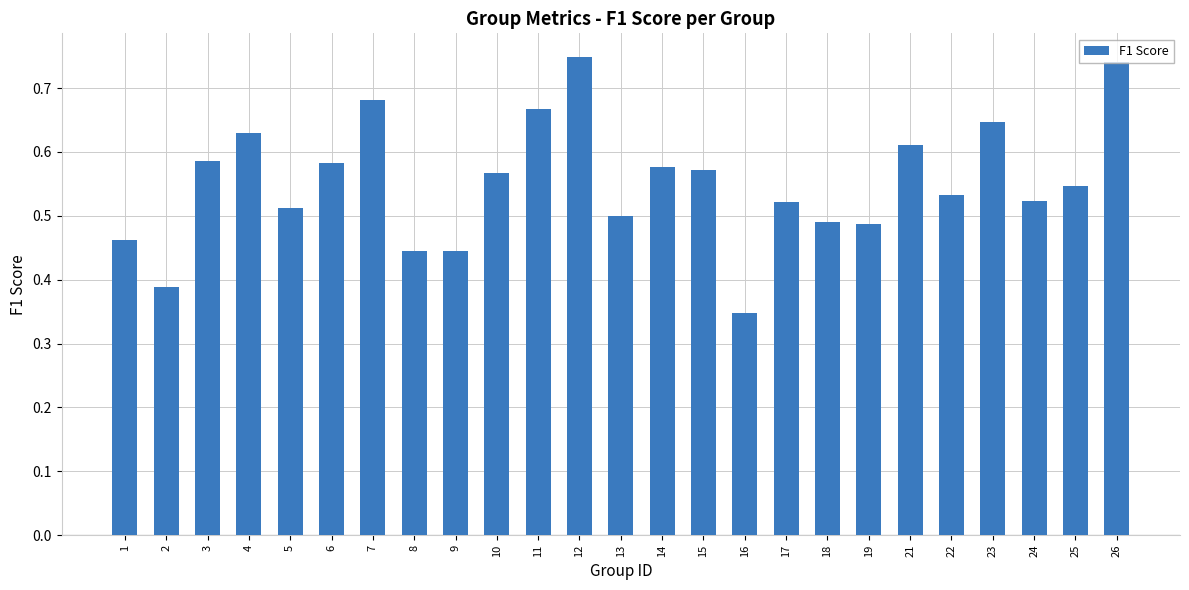

How many data points does each series have?

25